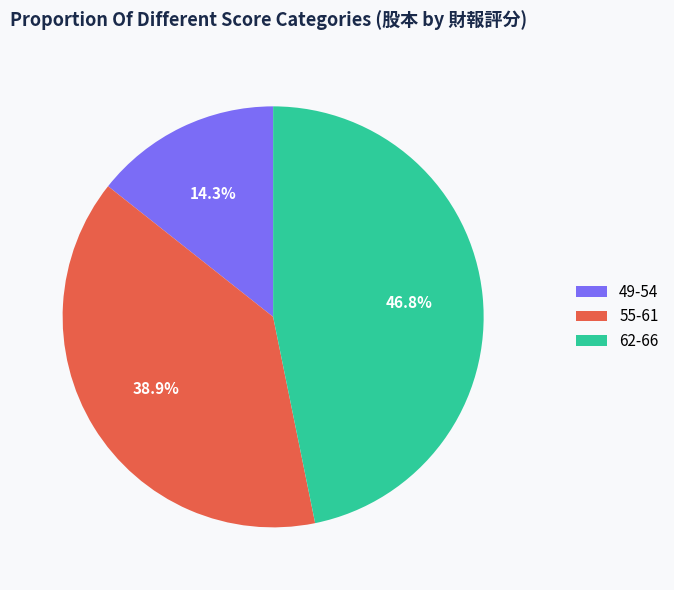

Which has a higher value, 49-54 or 55-61?

55-61